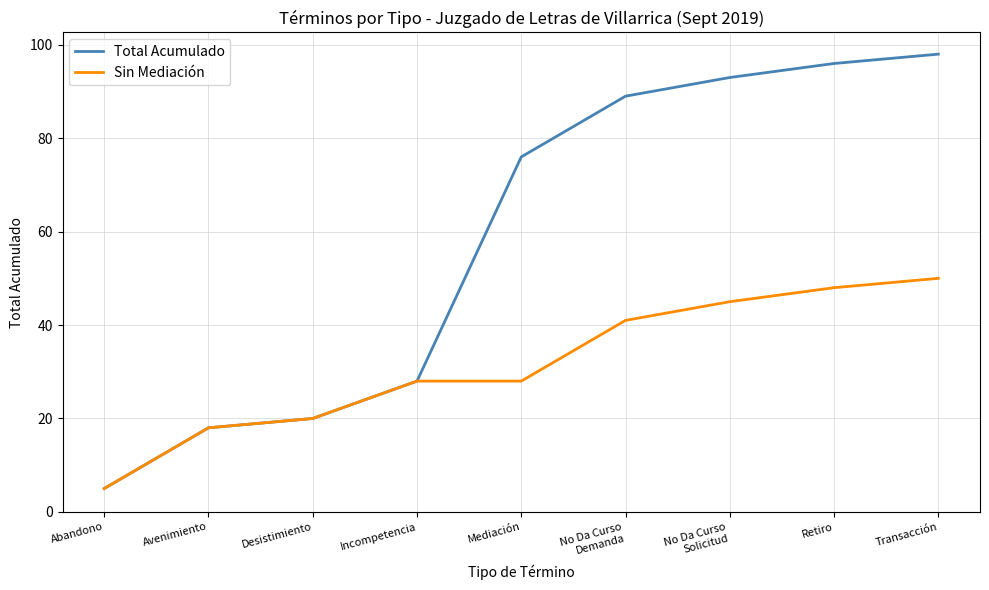

What position from the left is Transacción?

9